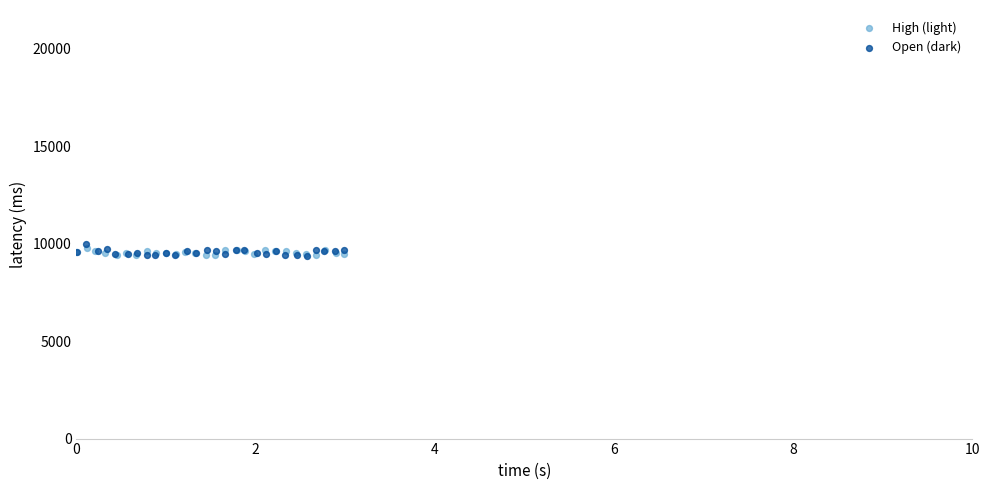

Which series has the widest spread of Y values?

Open (dark)